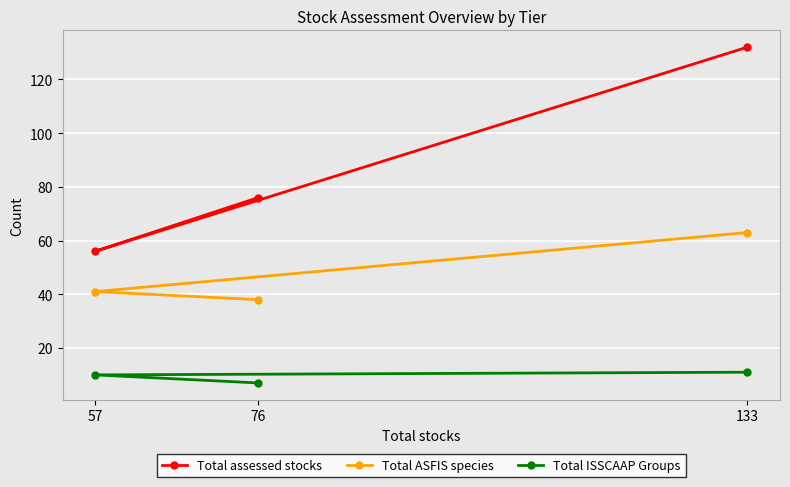

What is the sum of the Total assessed stocks values at 133 and 76?

208